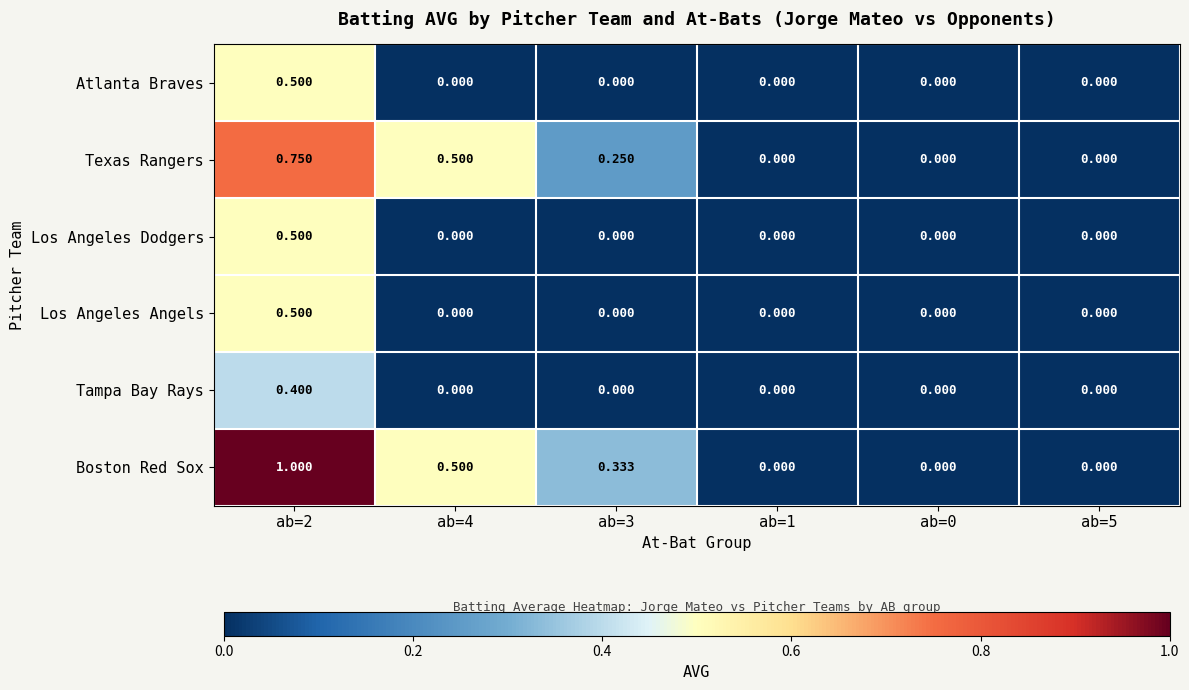

How many categories are shown in the chart?

6